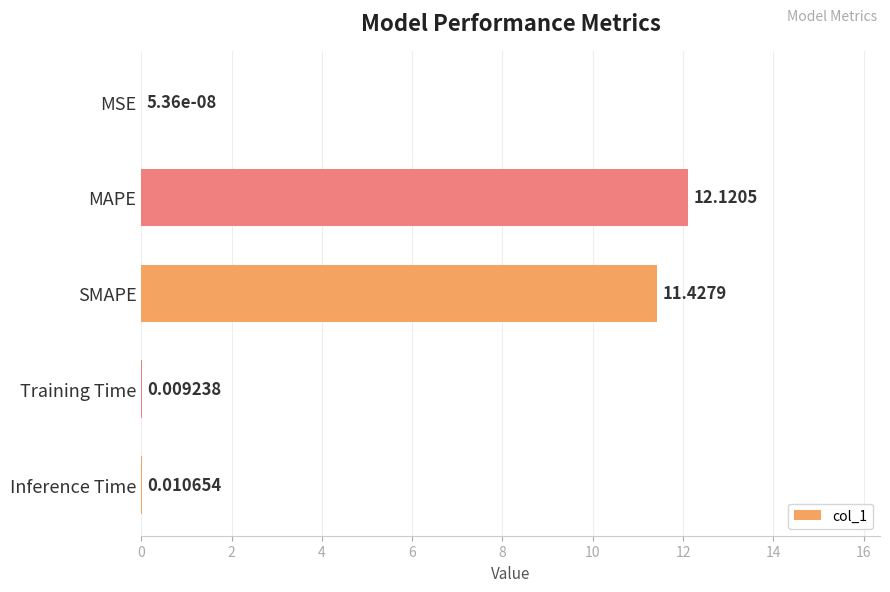

What is the sum of all values?

23.6